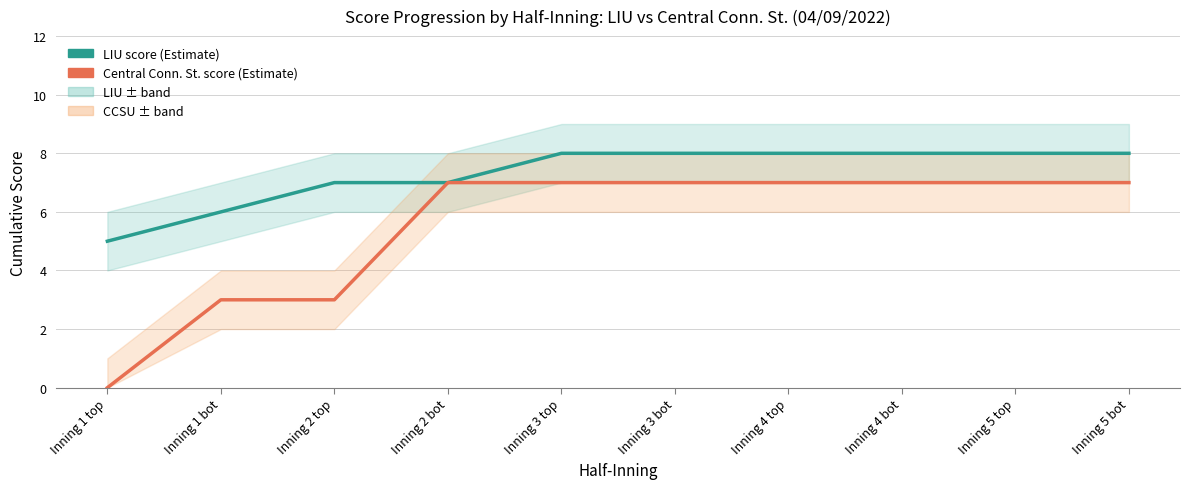

True or false: Central Conn. St. score and LIU score cross at least once.

False